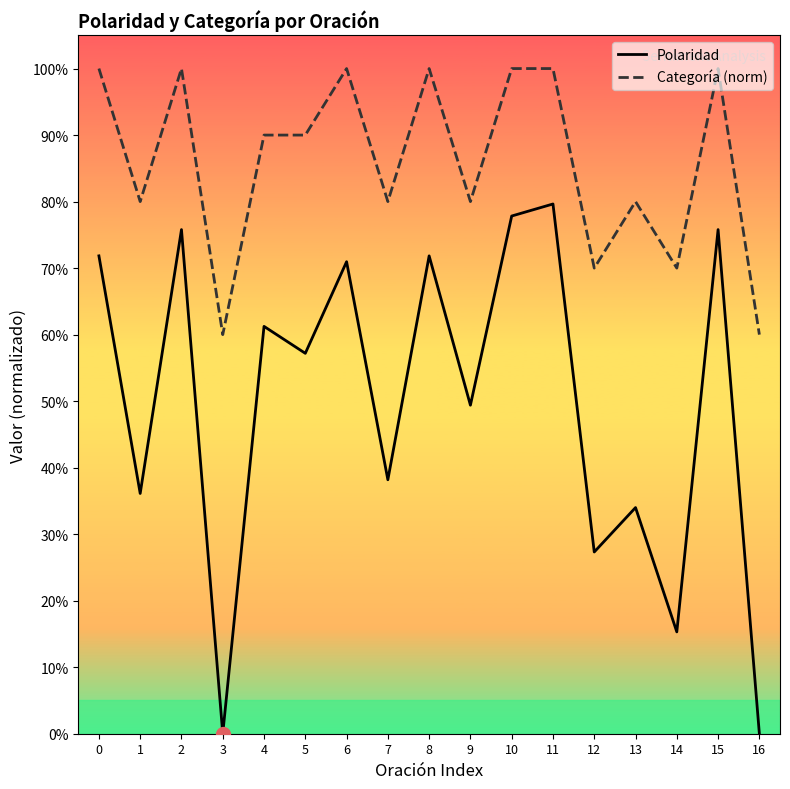

At which category is the sum across all series the highest?

11